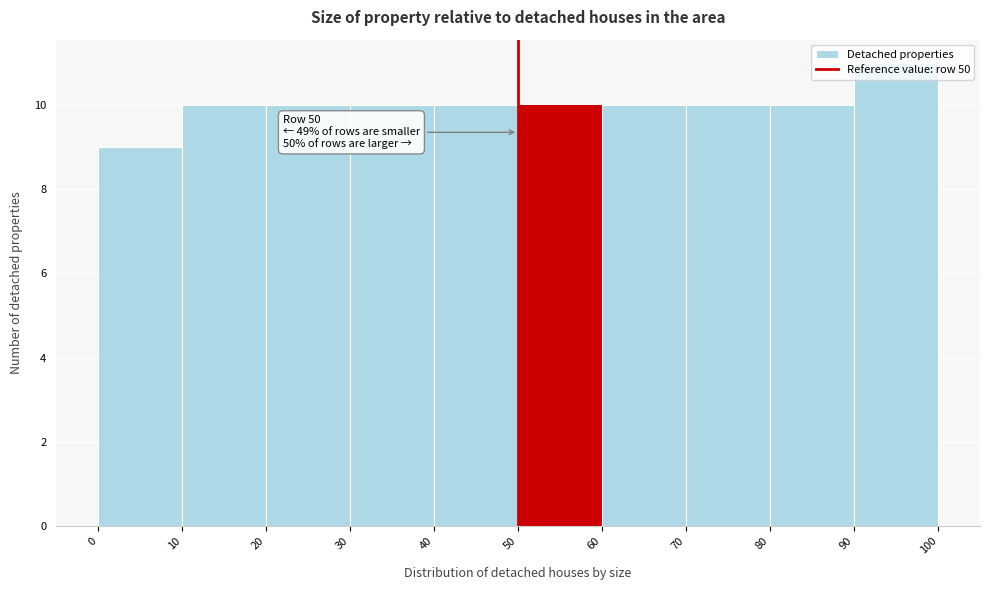

Over which range of the x-axis is the bar tallest?

90 to 100